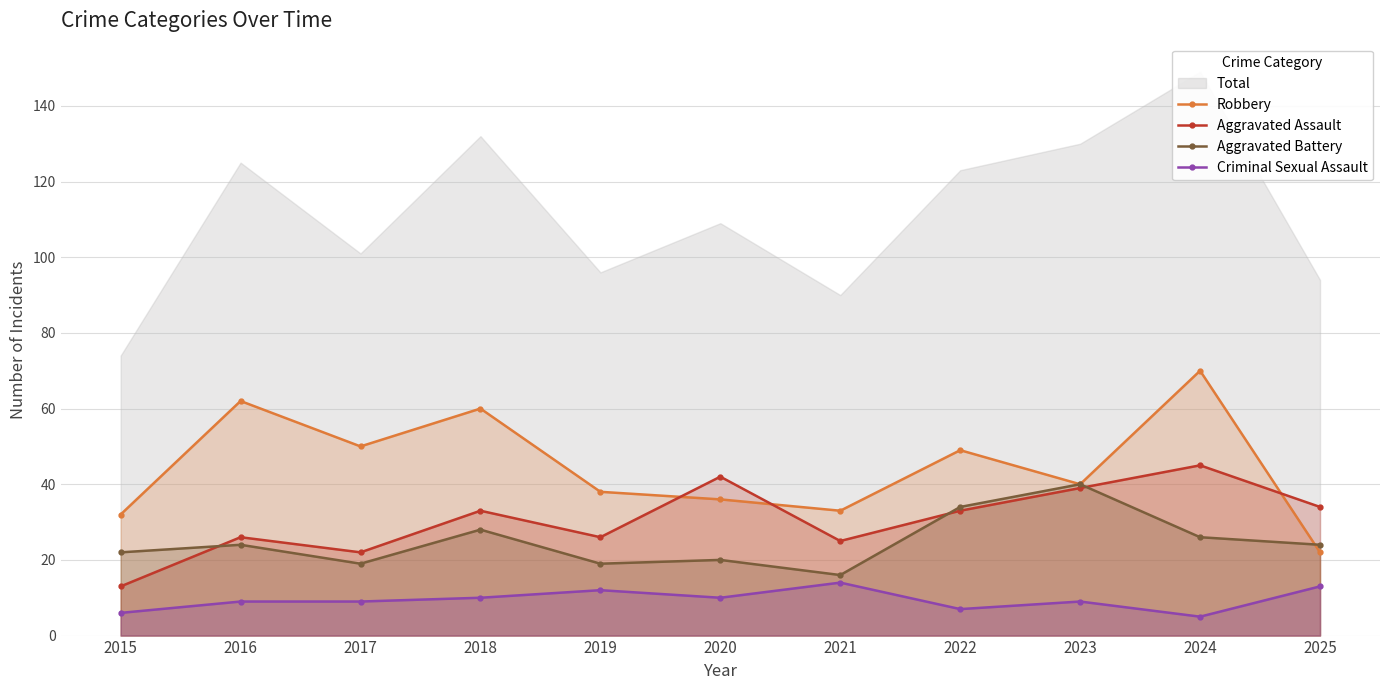

What is the approximate value of Criminal Sexual Assault at 2023?

9